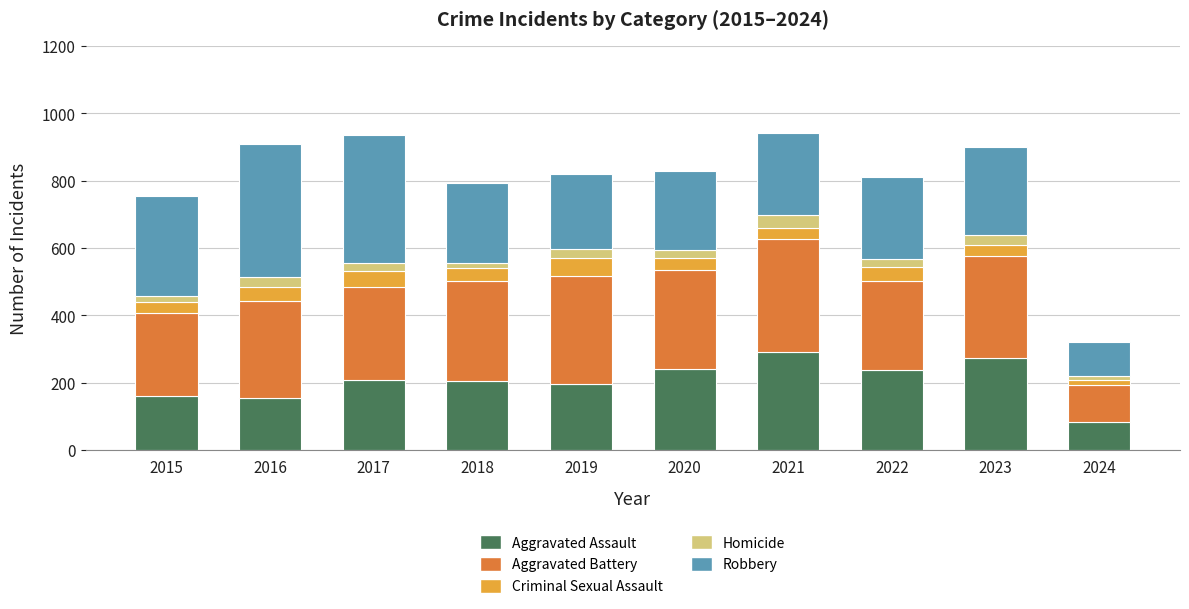

Does the chart contain any negative values?

No